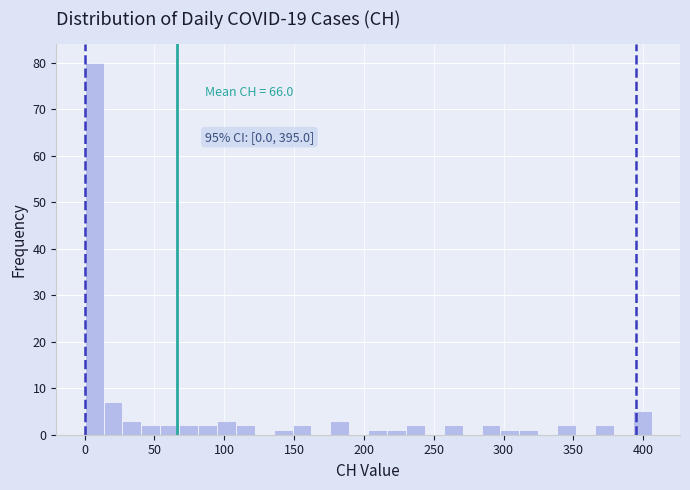

Around what value on the x-axis is the tallest bar? Give the approximate position of its centre, as read against the axis.

5